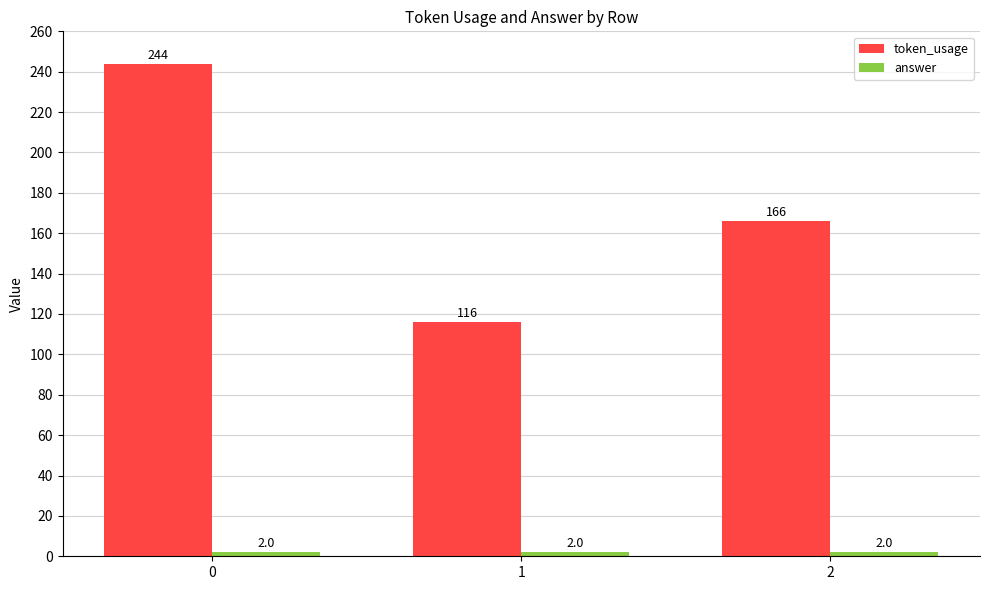

The token_usage series shows 248 at 2. True or false?

False